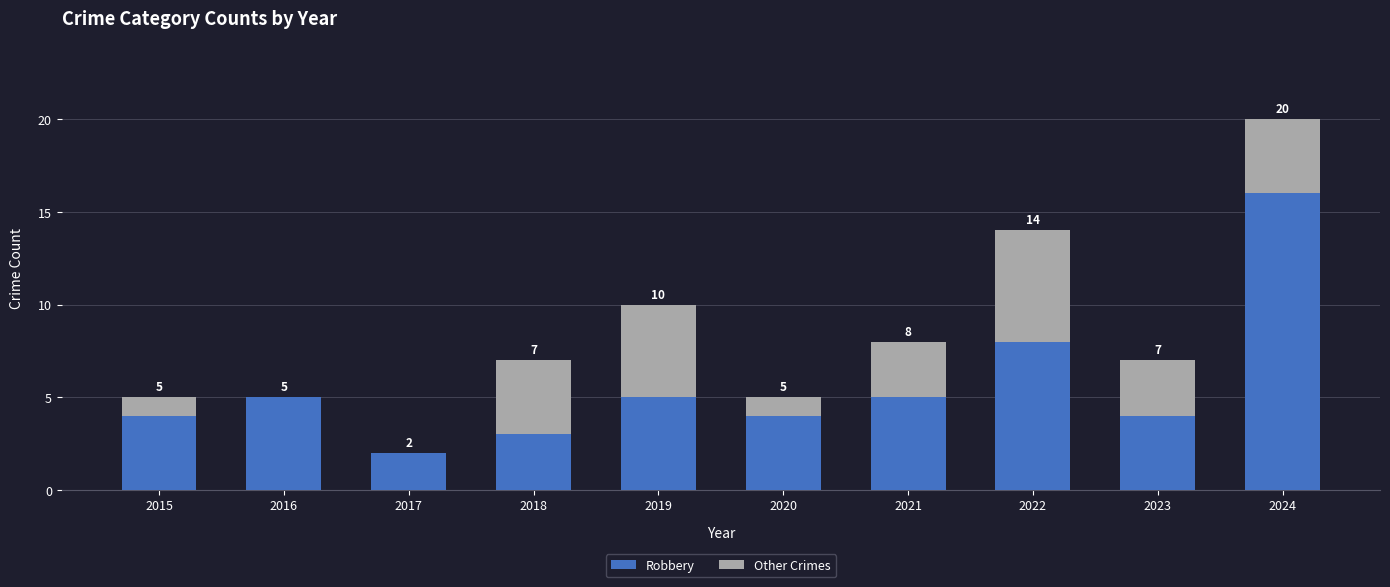

What is the total value across all series at 2021?

8